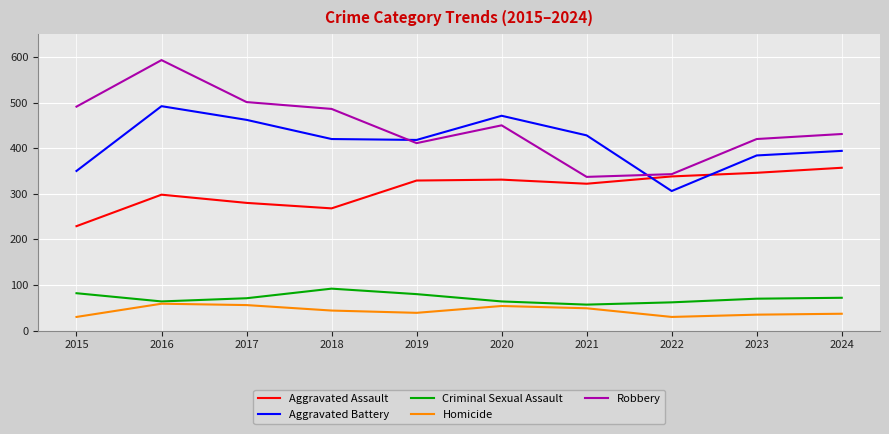

Which series has the widest spread of values?

Robbery